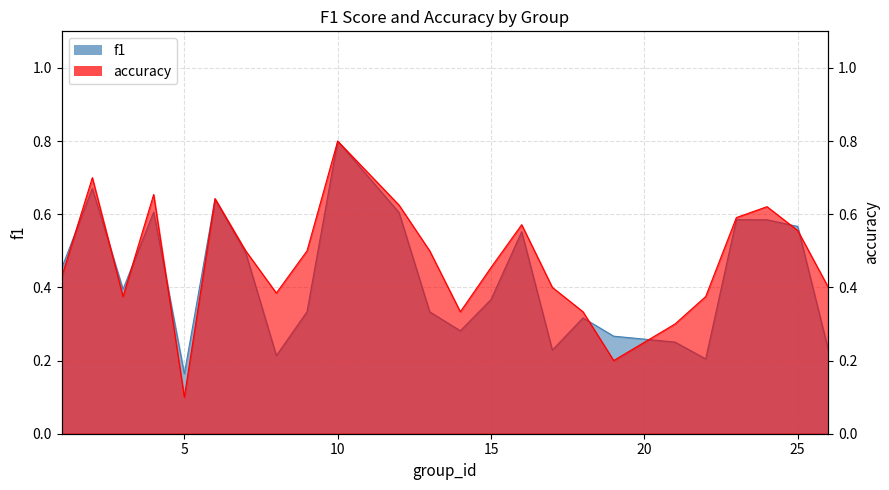

What is the difference between the maximum and minimum values in the accuracy series?

0.7